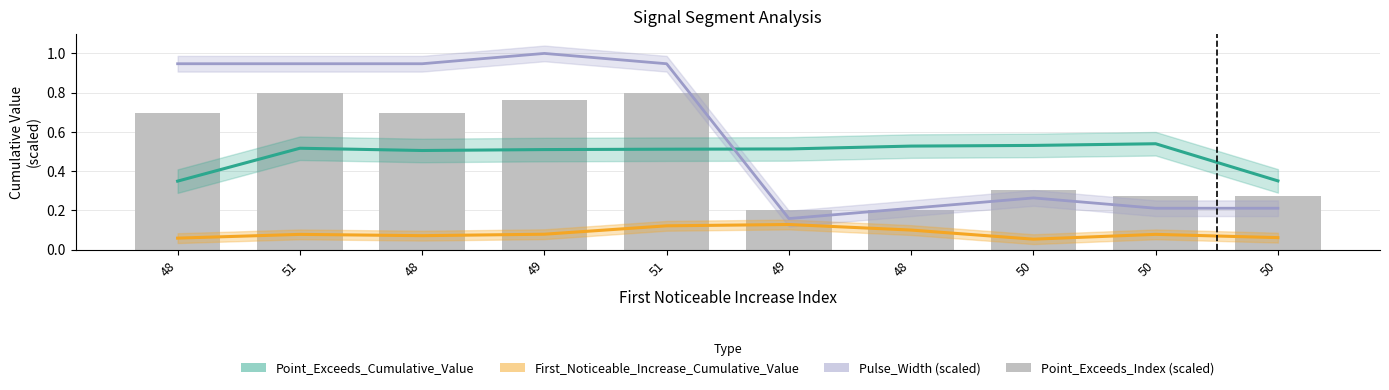

The Pulse_Width (scaled) series shows 0.9 at 48. True or false?

True